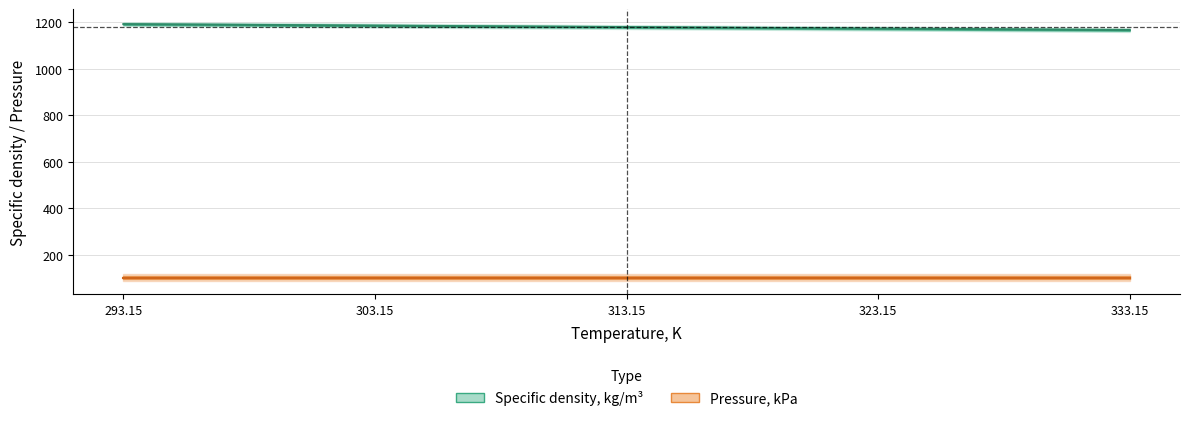

How many data points does each series have?

5